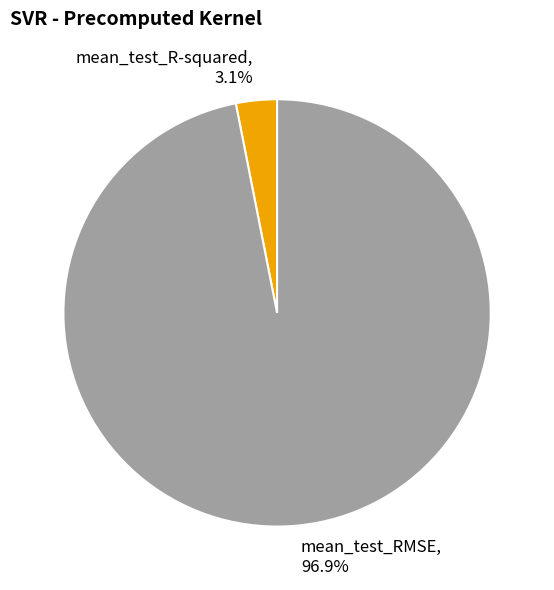

To the nearest percent, what percentage of the pie is mean_test_RMSE?

97%